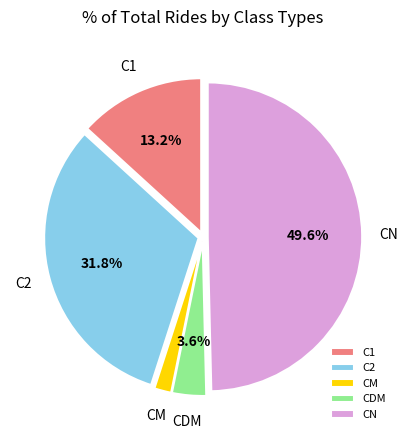

Does CM represent more than half of the total?

No